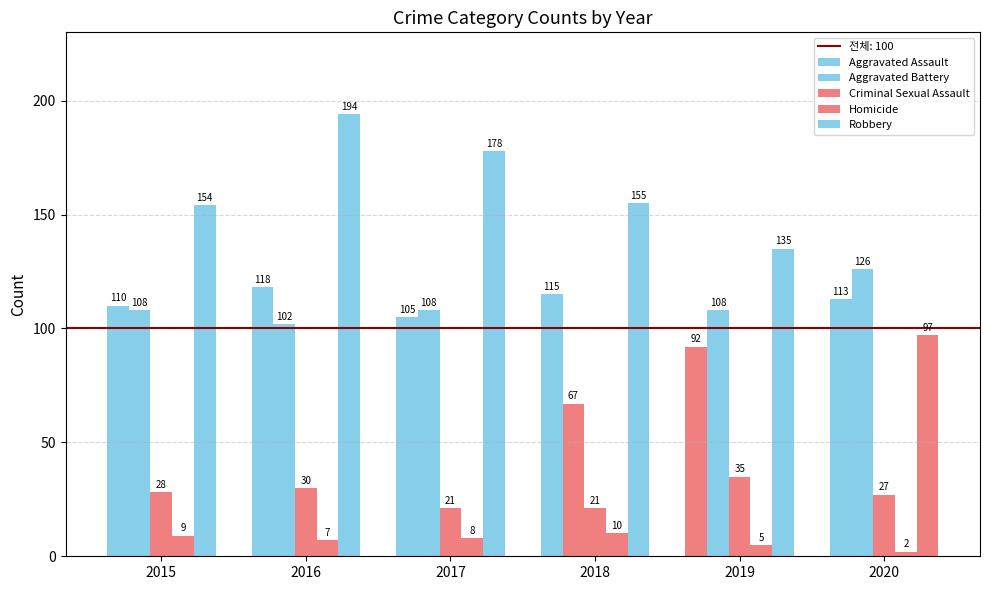

Between 2015 and 2020, which is larger?

2020